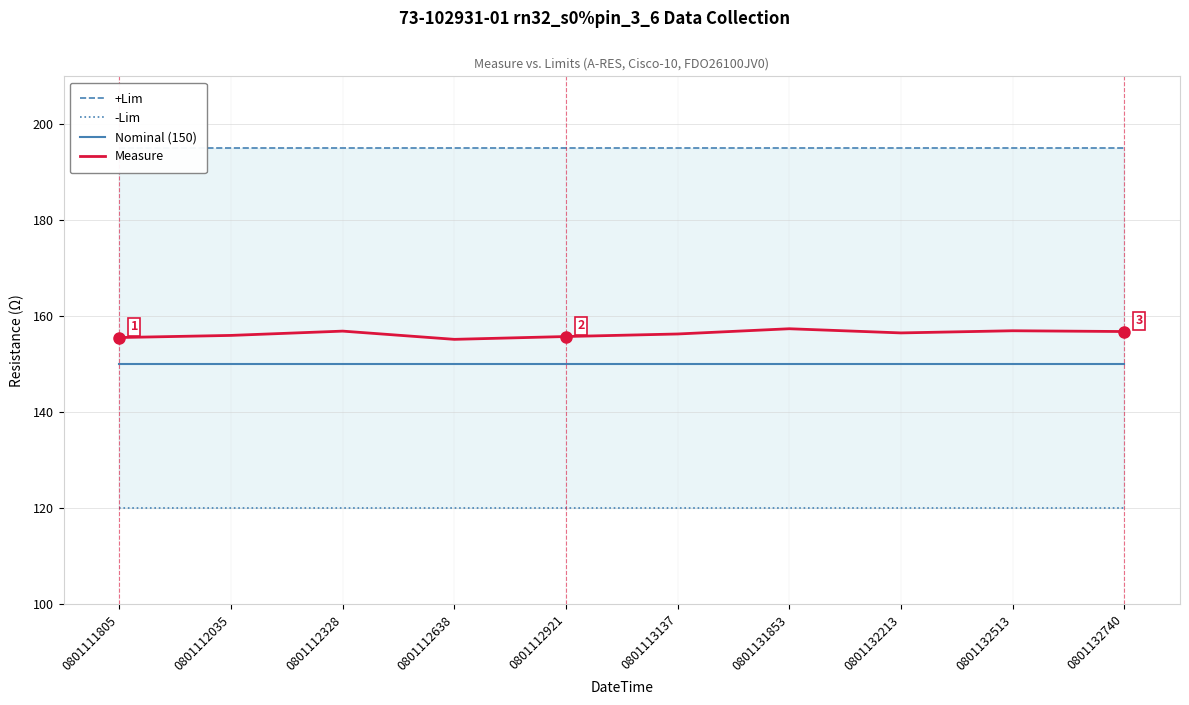

What is the highest value of the -Lim series?

120.0